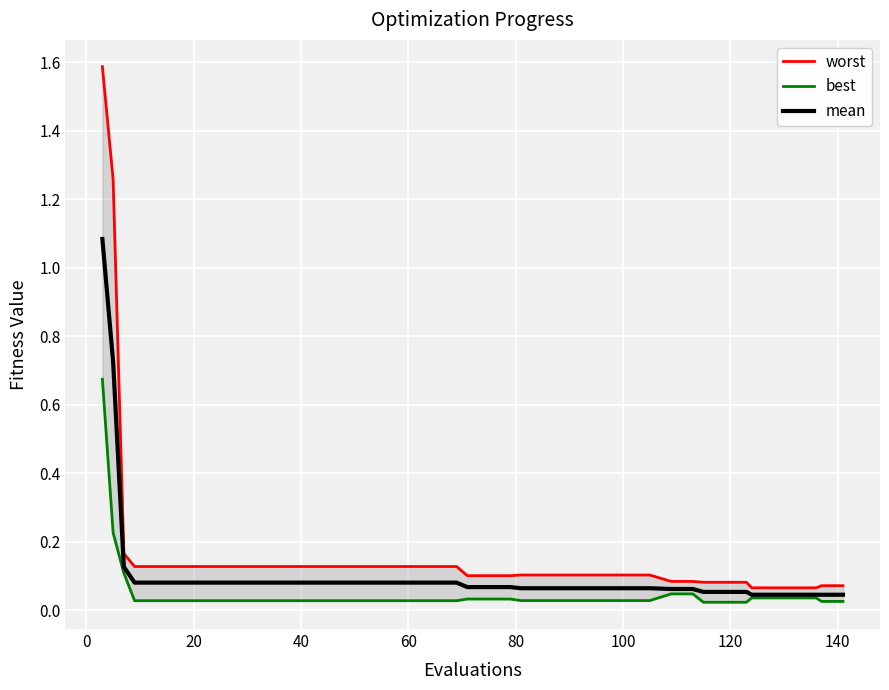

What is the maximum value for mean?

1.1